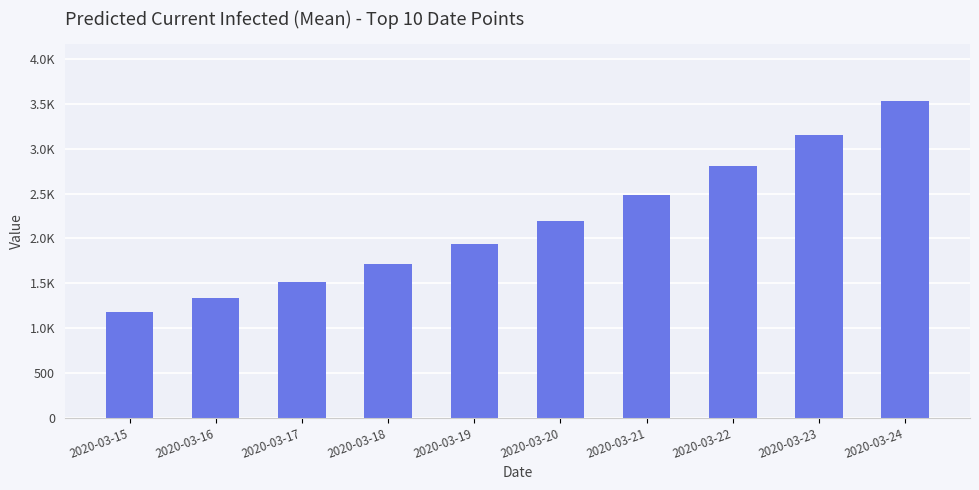

What is the greatest value displayed?

3534